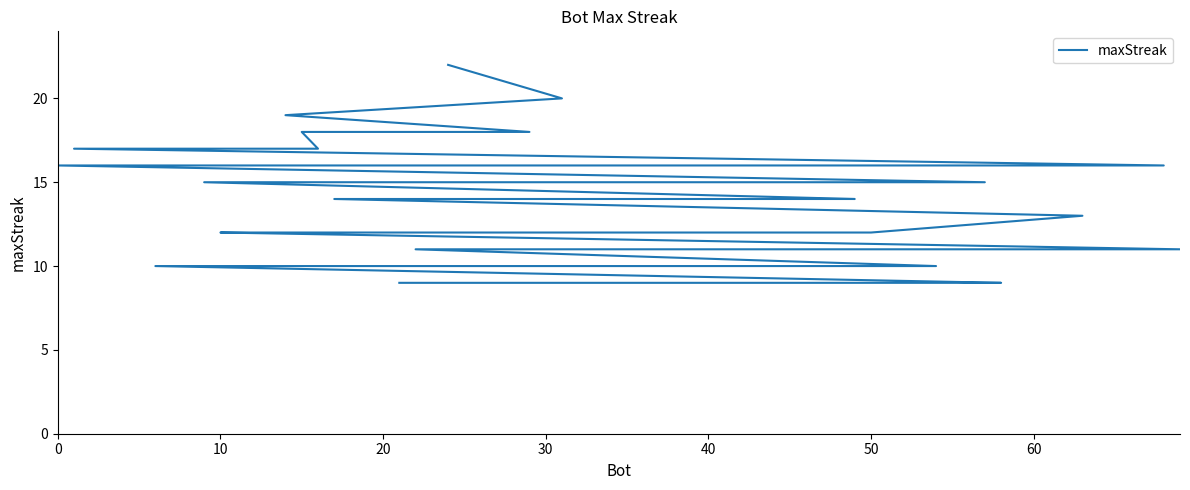

True or false: there are more than 1 points higher than both neighbors.

False